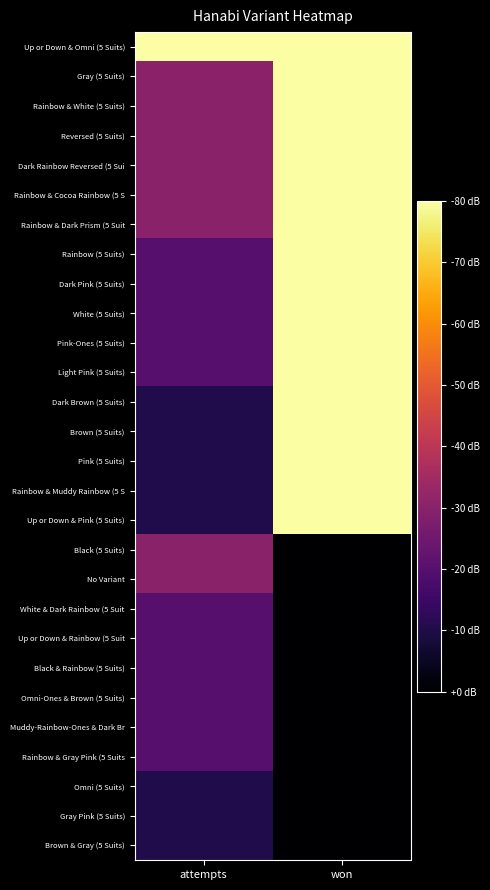

Which series has the largest total across all categories?

Up or Down & Omni (5 Suits)